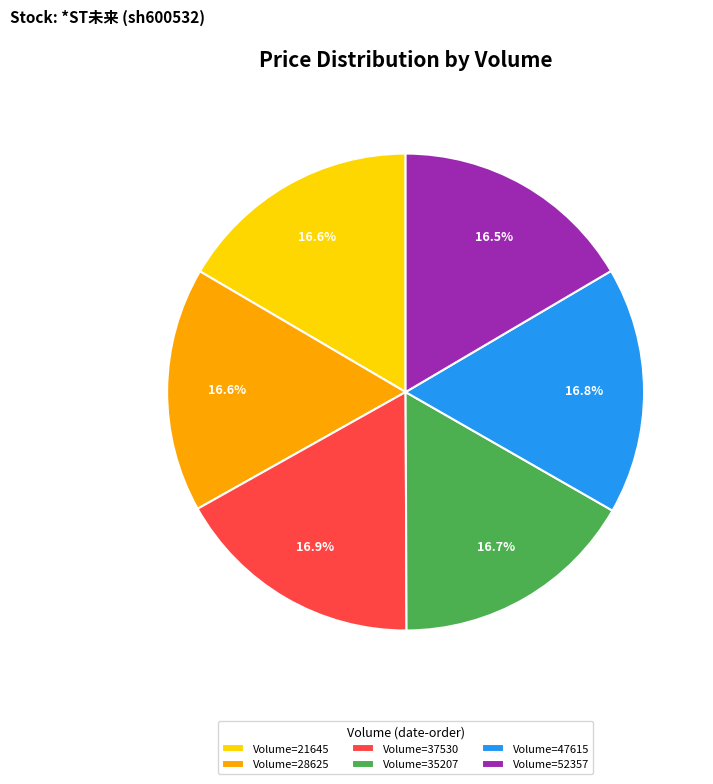

What is the ratio of the value at Volume=28625 to the value at Volume=37530?

1.0